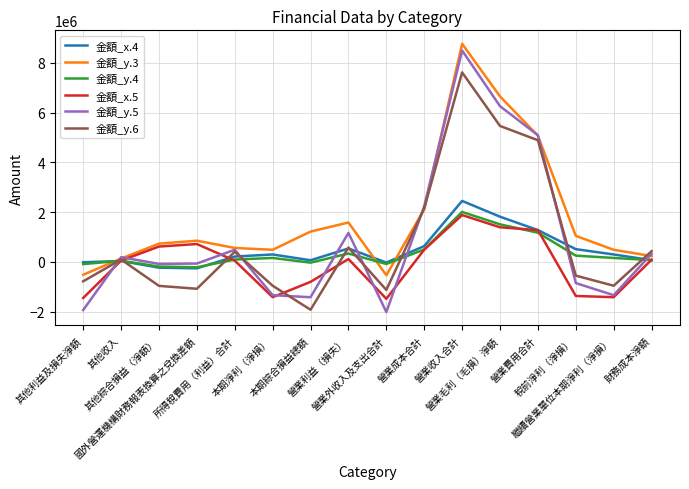

Which series has the largest total across all categories?

金額_y.3